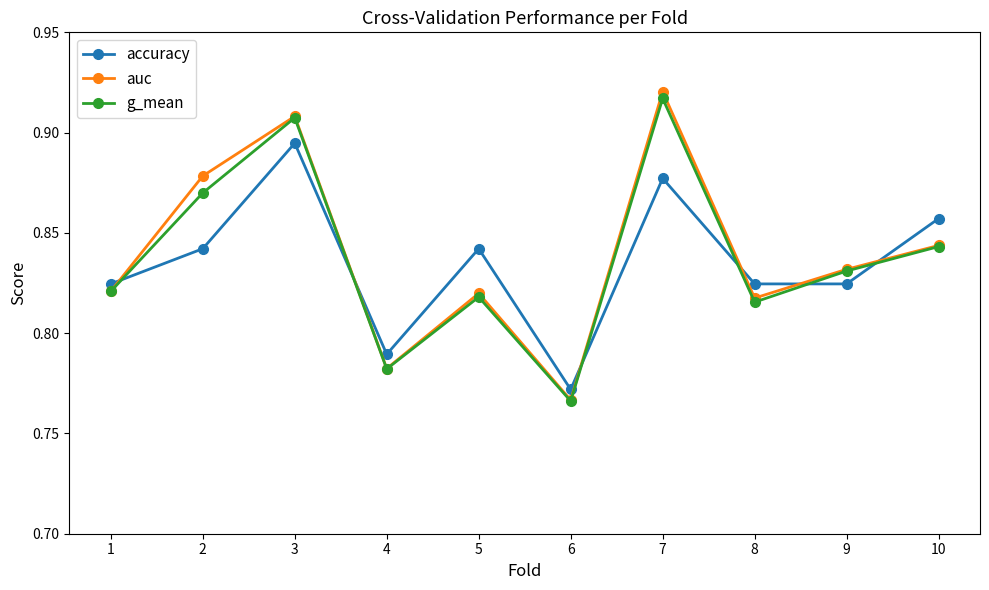

How many intersections are there between accuracy and auc?

6